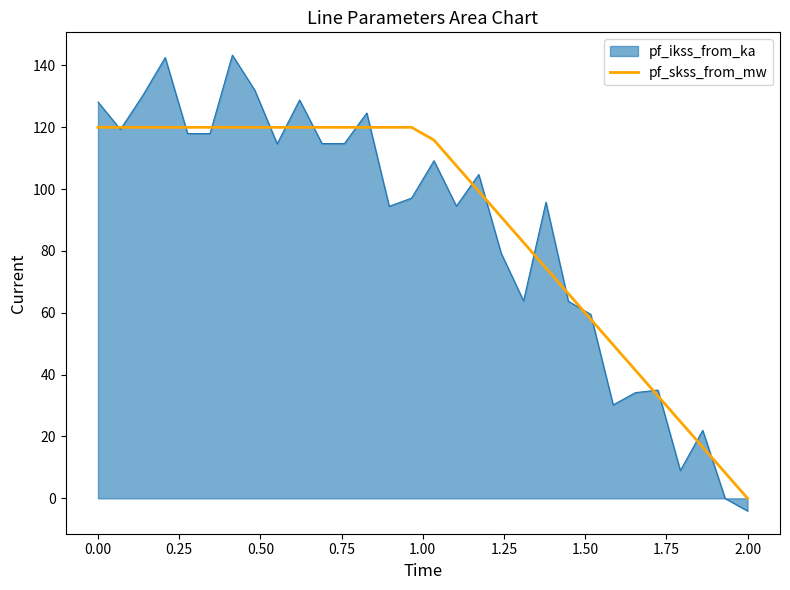

Which series has the largest range (max minus min)?

pf_ikss_from_ka